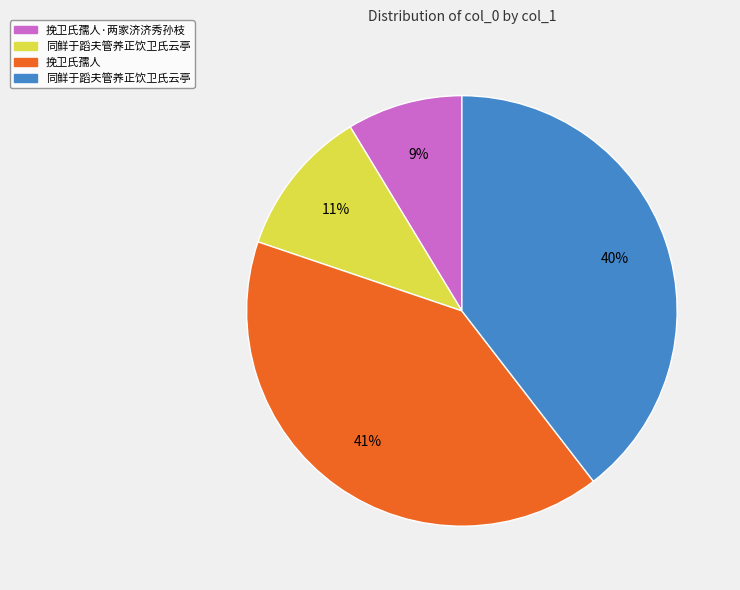

To the nearest percent, what is the average slice percentage?

25%